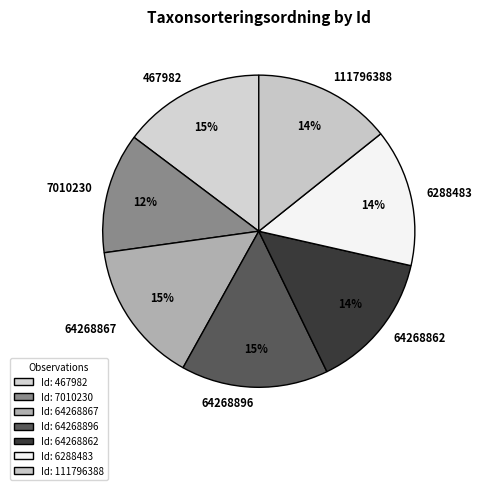

Is there a majority slice in this chart?

No